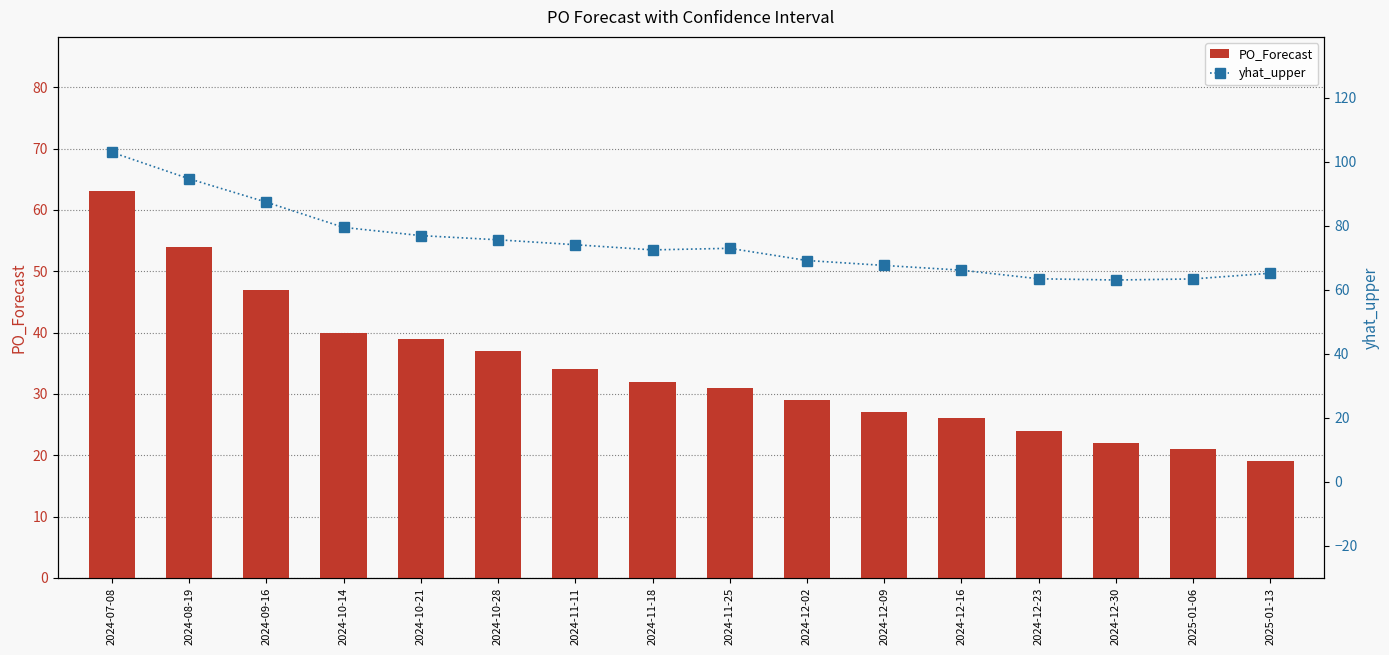

What is the sum of all PO_Forecast values?

545